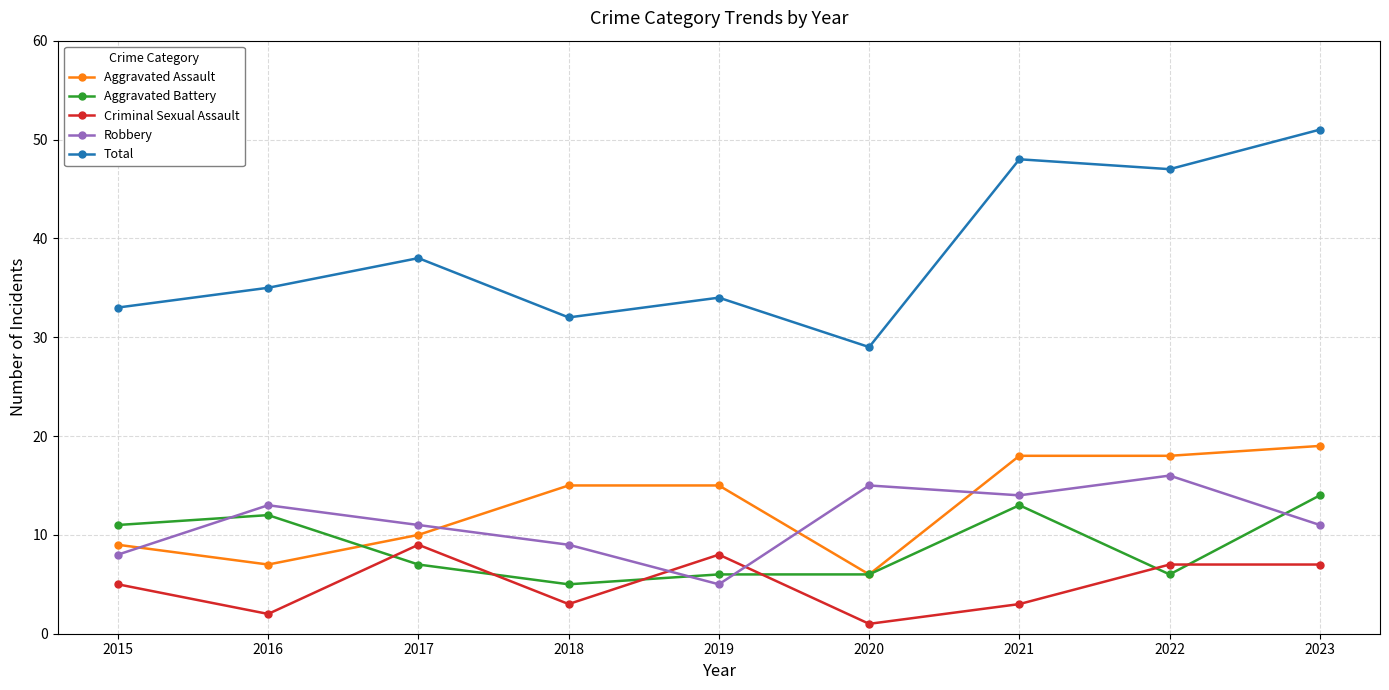

What is the sum of all Total values?

347